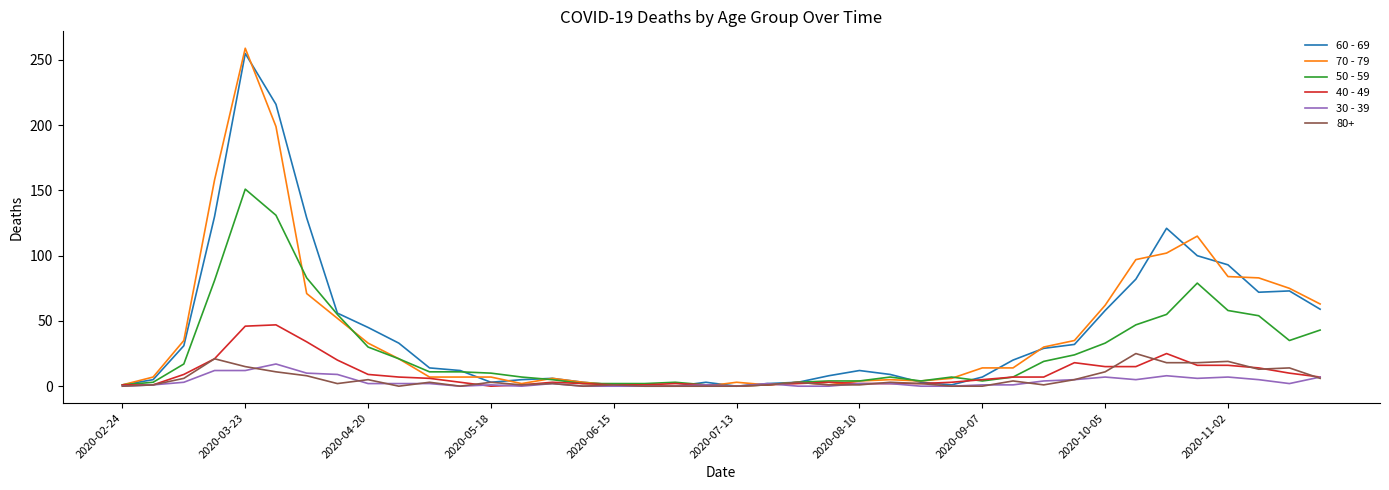

Does the chart have visible grid lines?

No